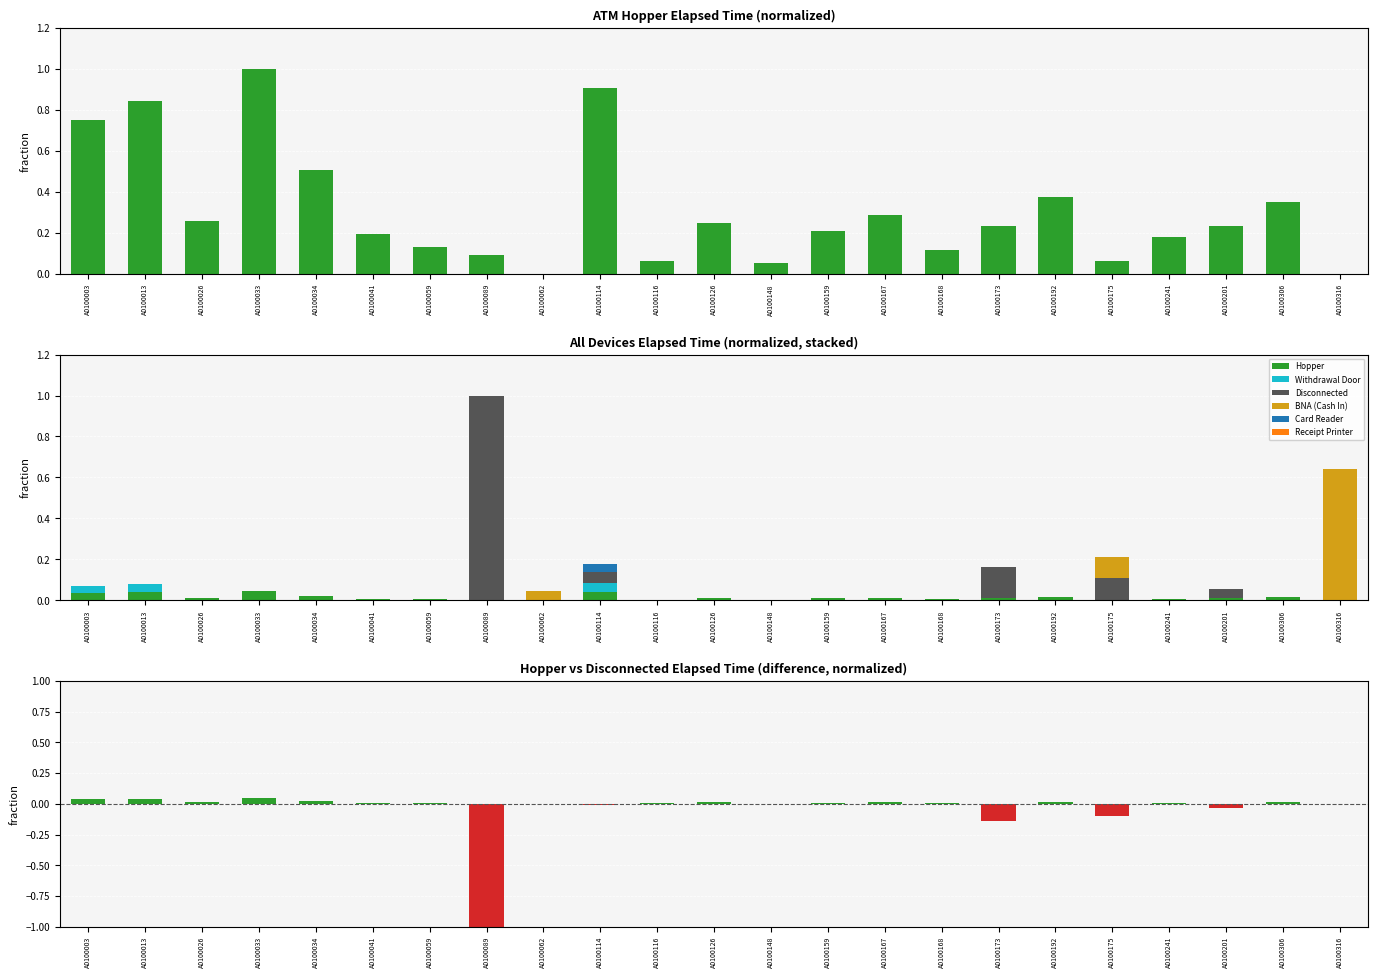

What is the label of the 3rd bar from the left?

A0100026